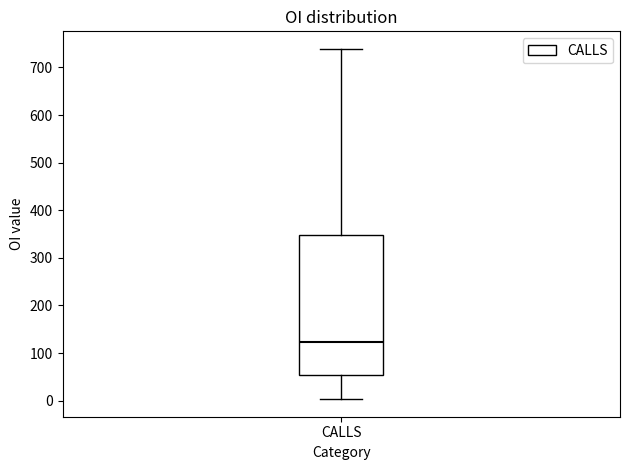

Transcribe this box plot: give where the median line is, the range the box spans, and where the two whiskers end, as read against the y-axis. The values are not printed on the chart, so give them approximately, as read against the axis.

median 120, box 50 to 350, whiskers 0 to 740